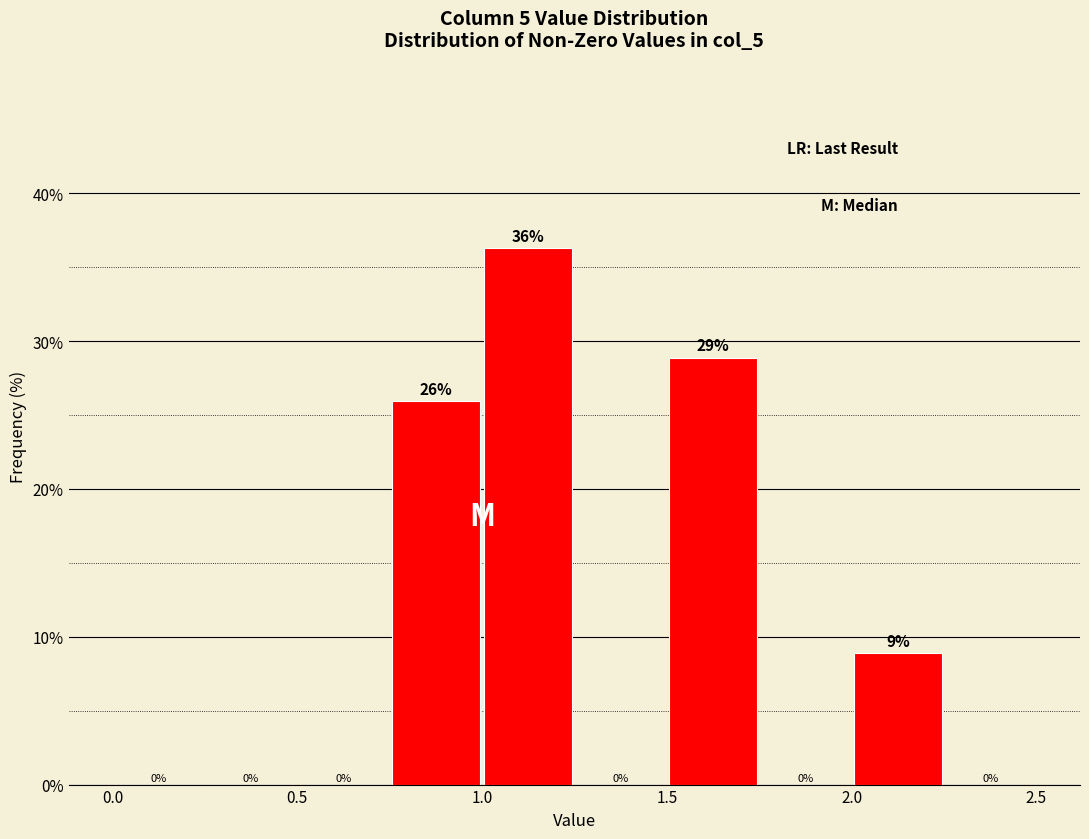

Which range on the x-axis has the tallest bar?

1.00 to 1.25